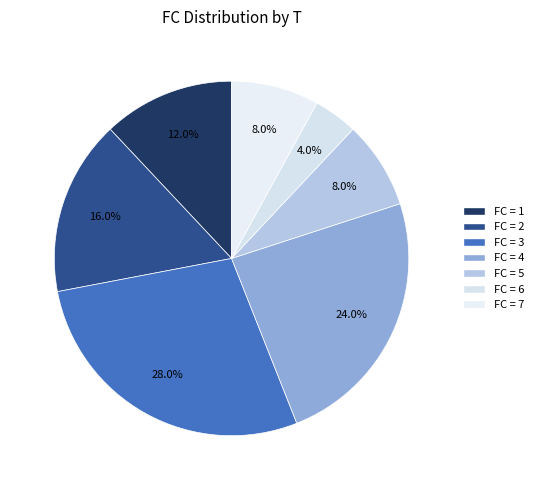

How many segments does this pie chart have?

7